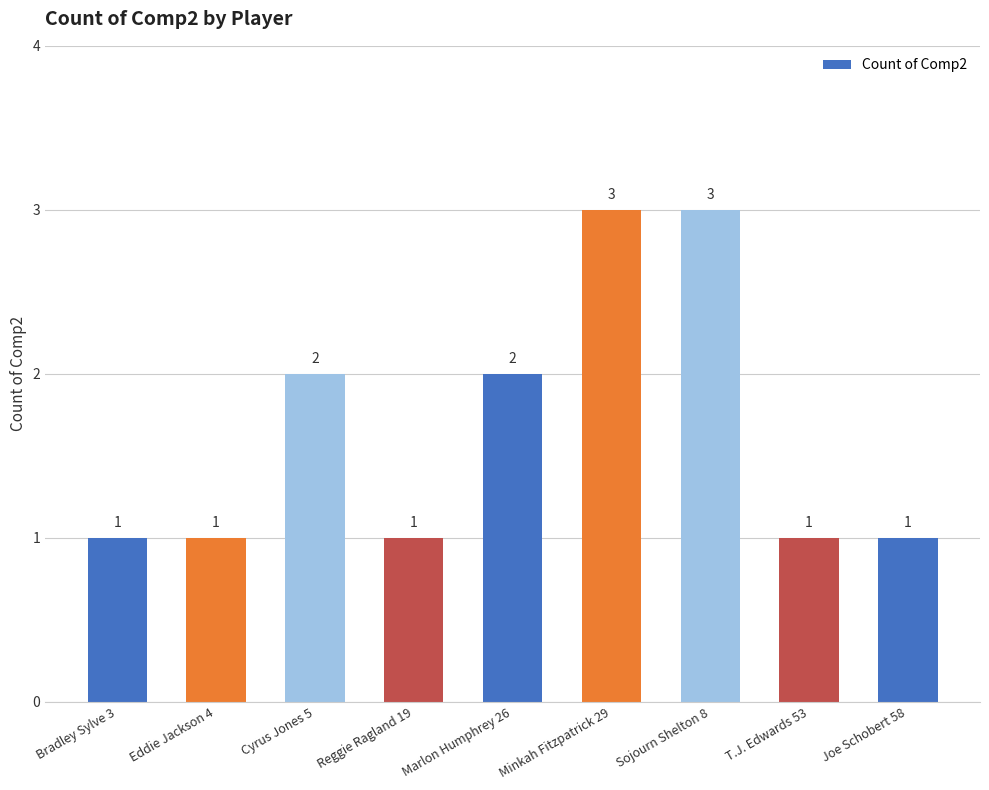

What is the difference between the second highest and minimum values?

2